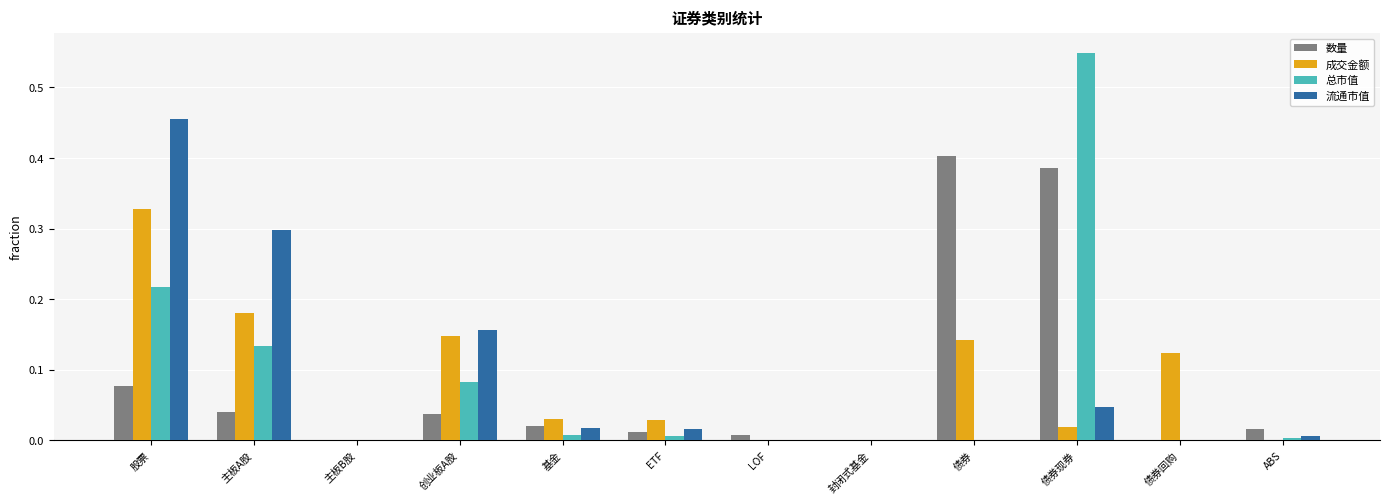

Is the value of 流通市值 at 股票 greater than the value of 成交金额 at 创业板A股?

Yes